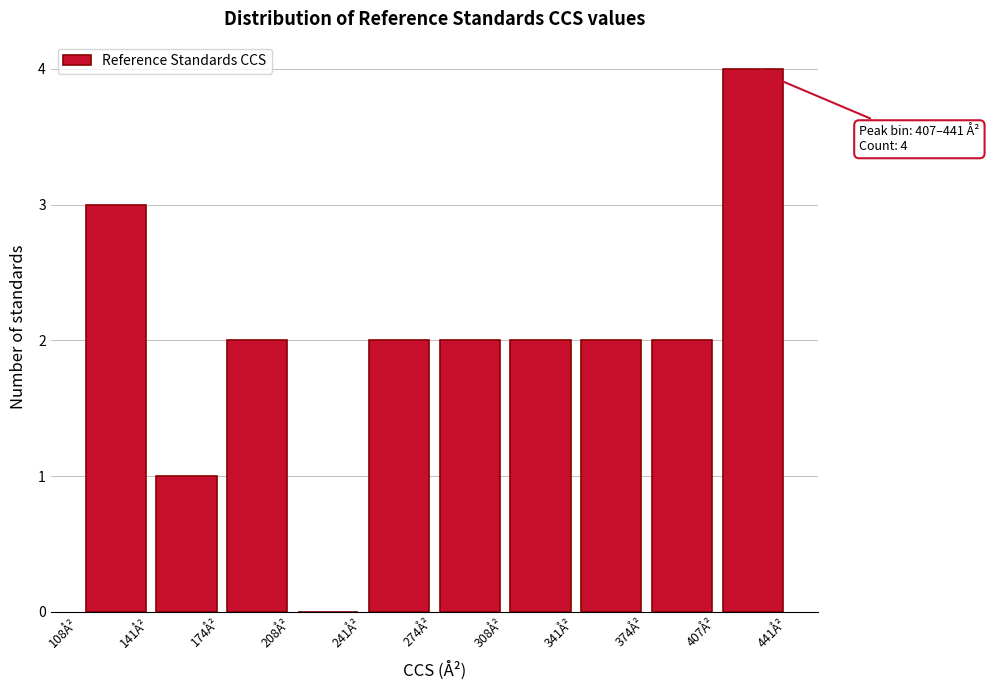

Over which range of the x-axis is the bar tallest?

410 to 440